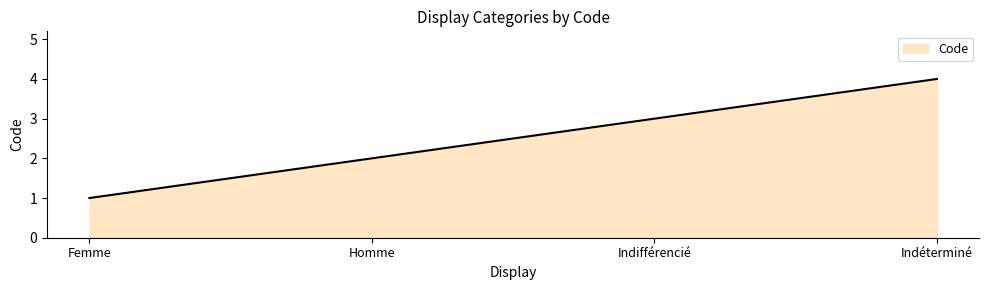

The chart shows a value of 7 at Indéterminé. True or false?

False